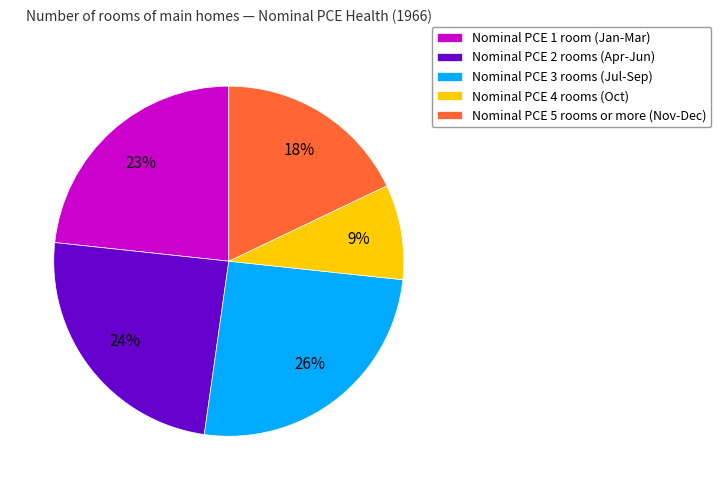

What percentage is the Nominal PCE 3 rooms (Jul-Sep) slice, to the nearest percent?

26%